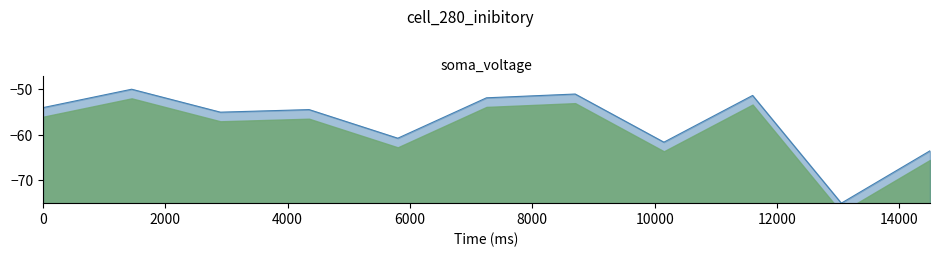

What is the greatest value displayed?

-50.0